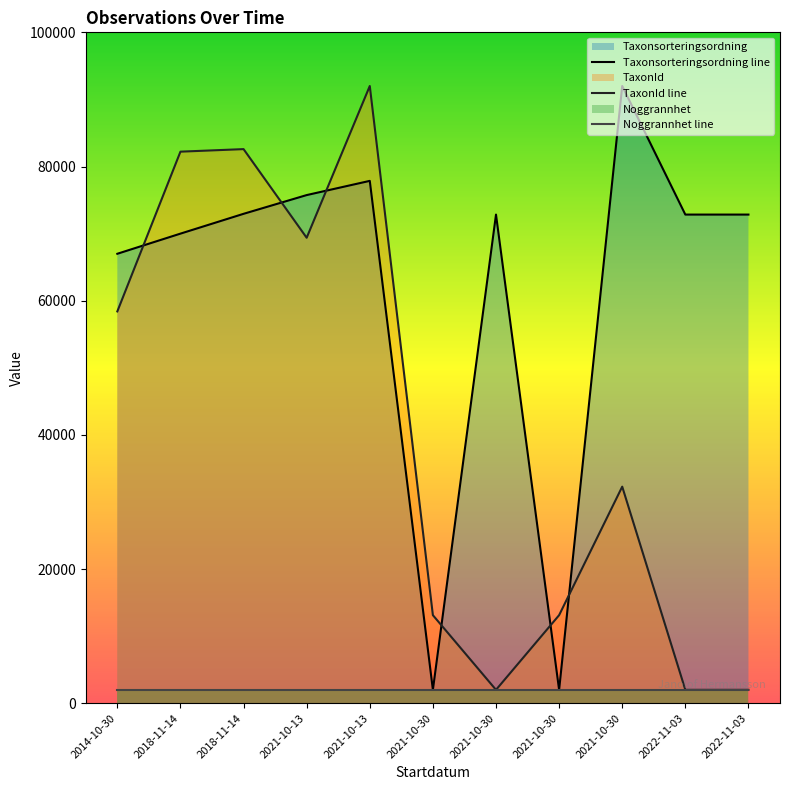

What is the maximum value shown in the chart?

92000.0